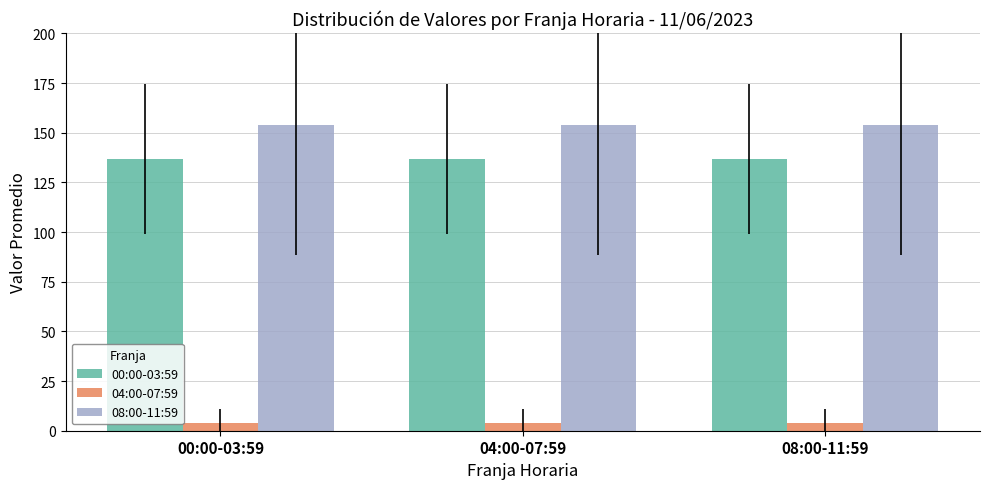

How many series are shown in this chart?

3